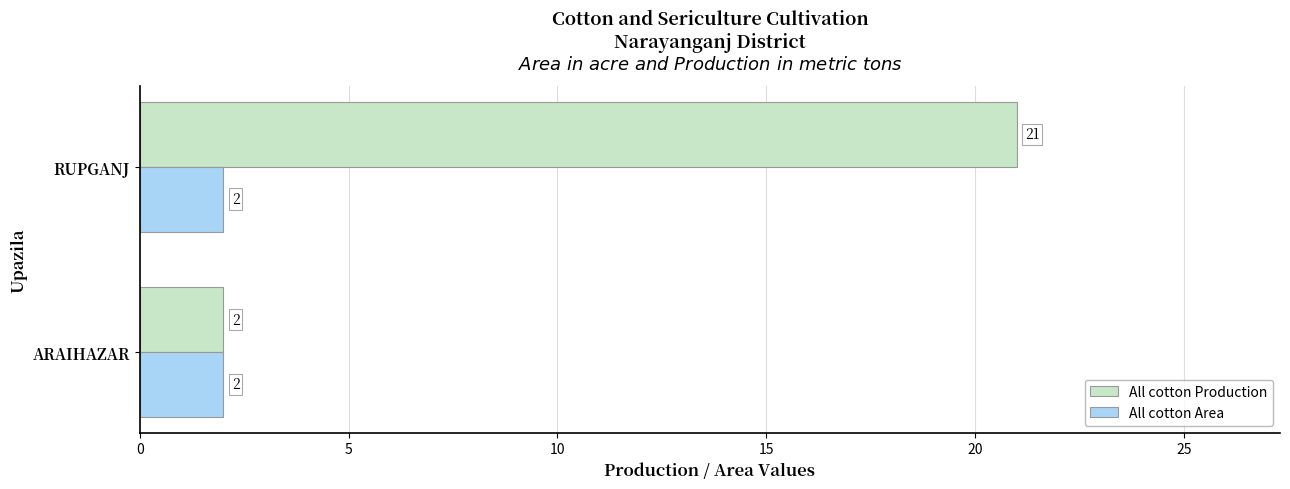

What is the sum of all All cotton Production values?

23